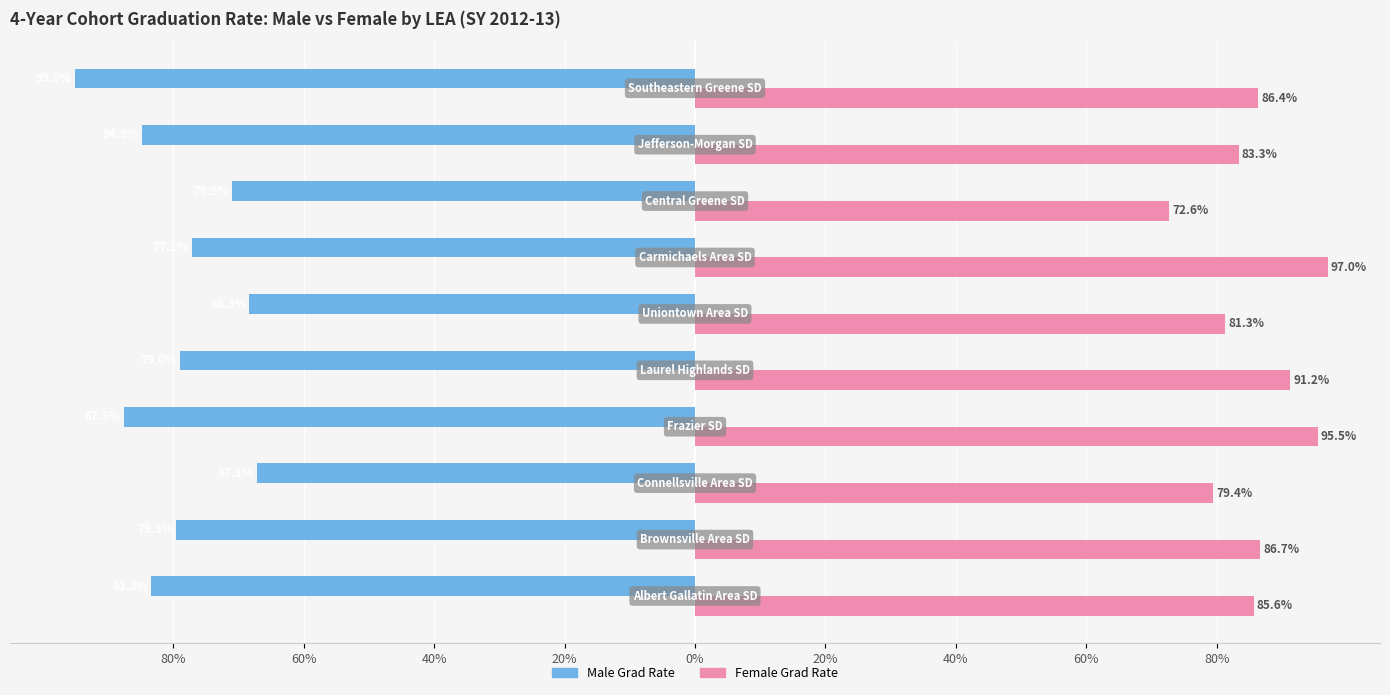

Which series has the widest spread of values?

Male Grad Rate